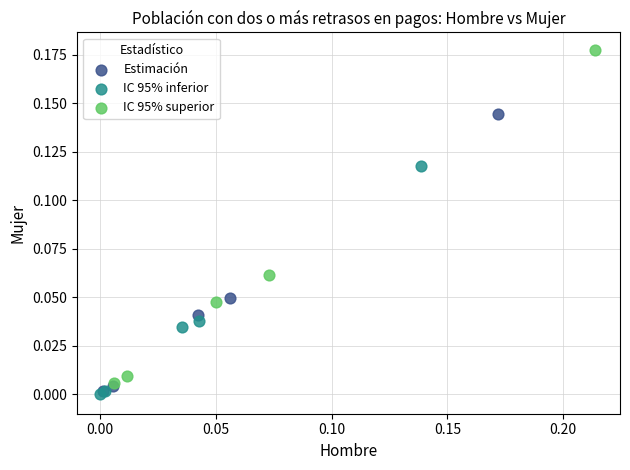

Which series has the largest Y range (max minus min)?

IC 95% superior